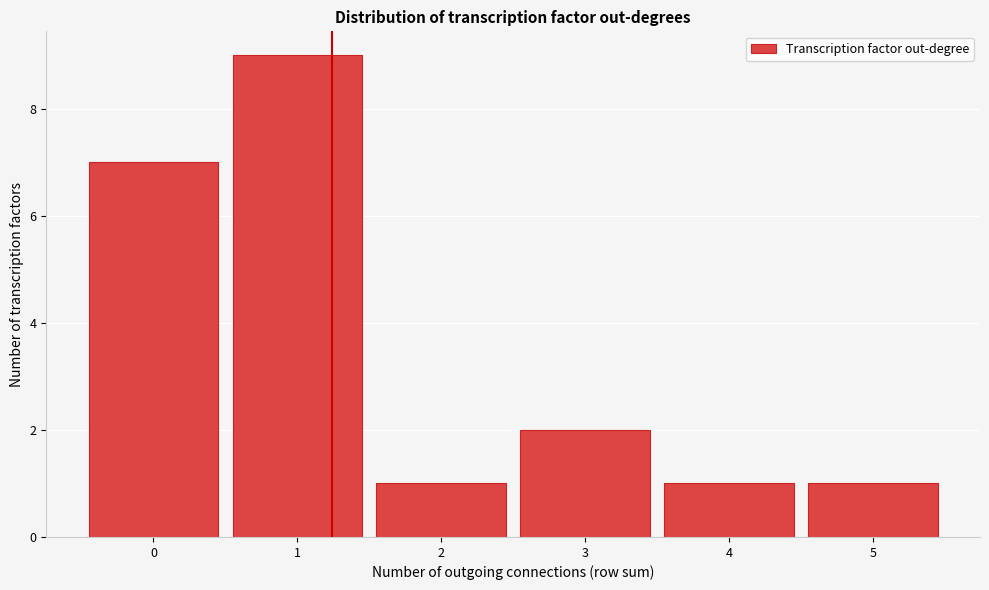

Reading left to right, transcribe this chart: for each bar, give the range it covers on the x-axis and its height. The values are not printed on the chart, so give them approximately, as read against the axis.

-0.5 to 0.5: 7
0.5 to 1.5: 9
1.5 to 2.5: 1
2.5 to 3.5: 2
3.5 to 4.5: 1
4.5 to 5.5: 1